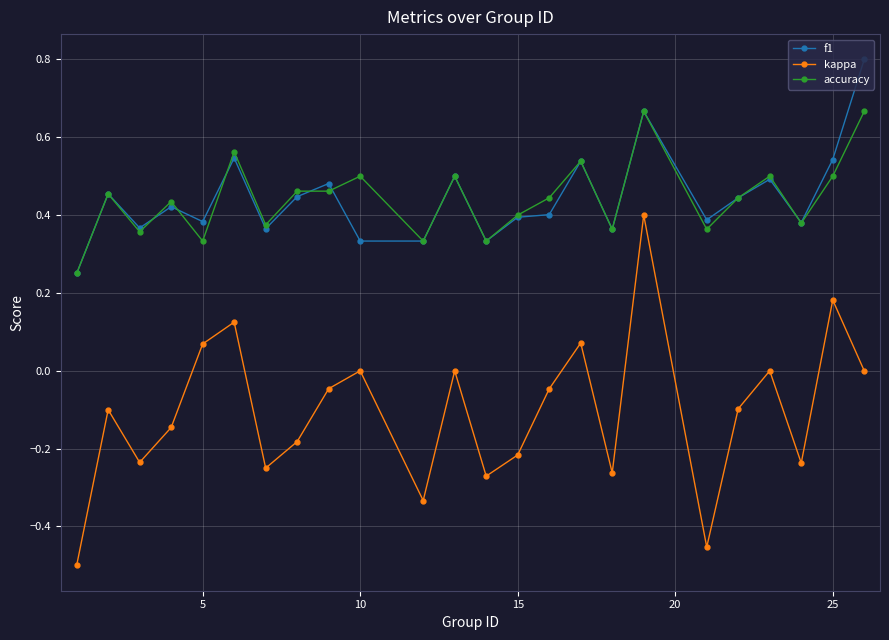

True or false: f1 and kappa intersect in this chart.

False